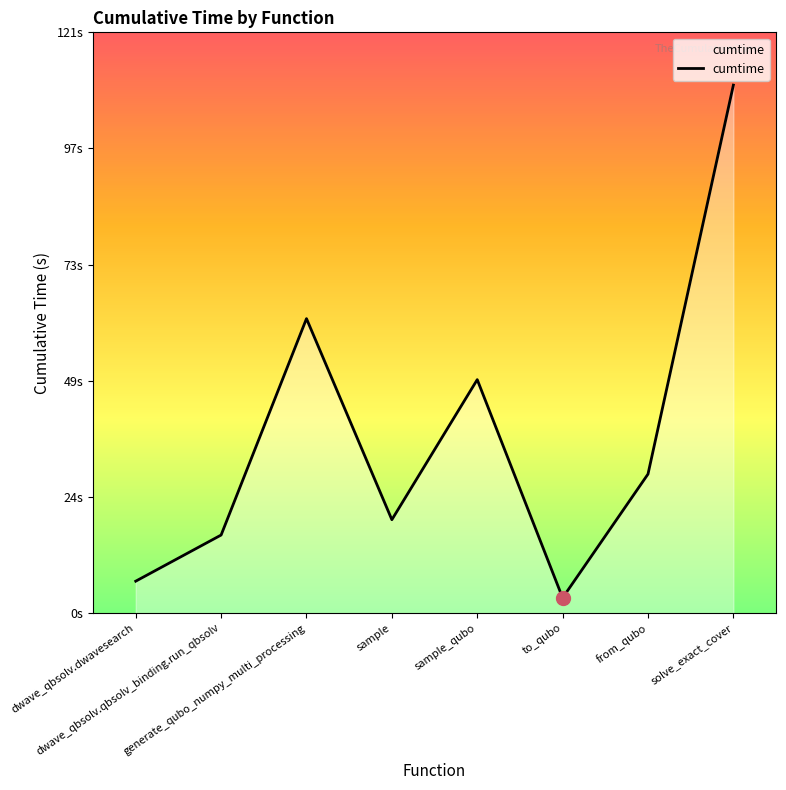

Does the chart have visible grid lines?

No